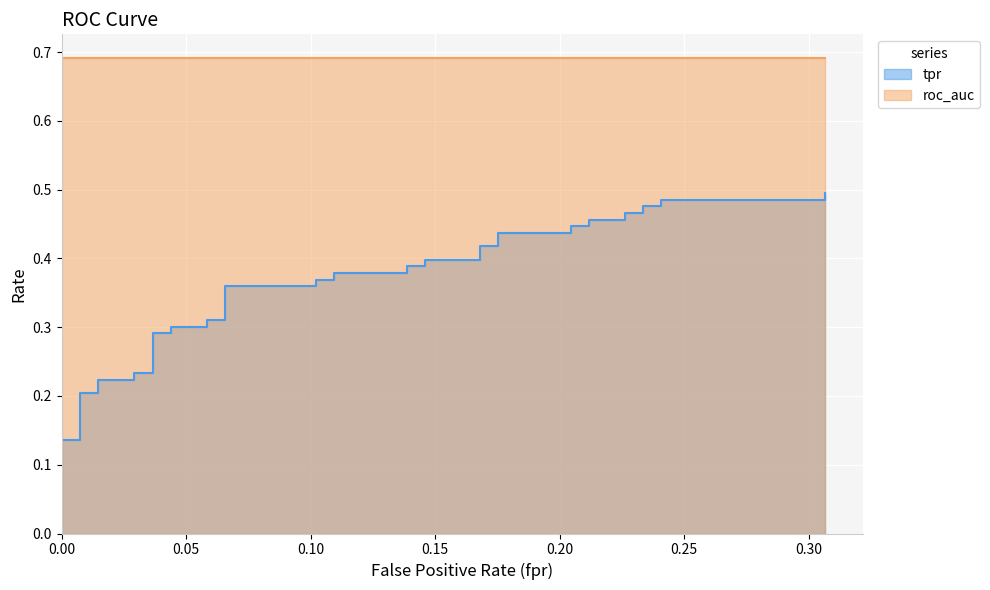

Which label corresponds to the largest value in the chart?

0.3065693430656934